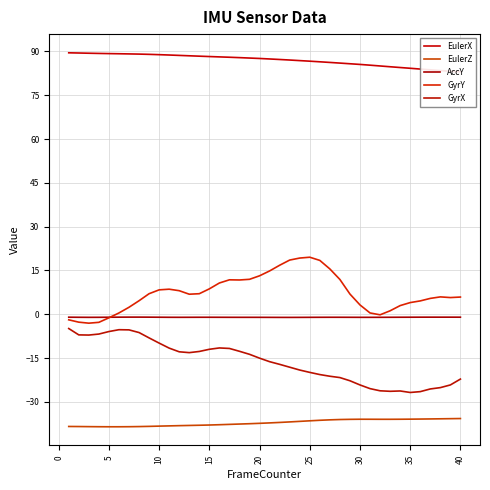

At which label does GyrY reach its minimum?

5